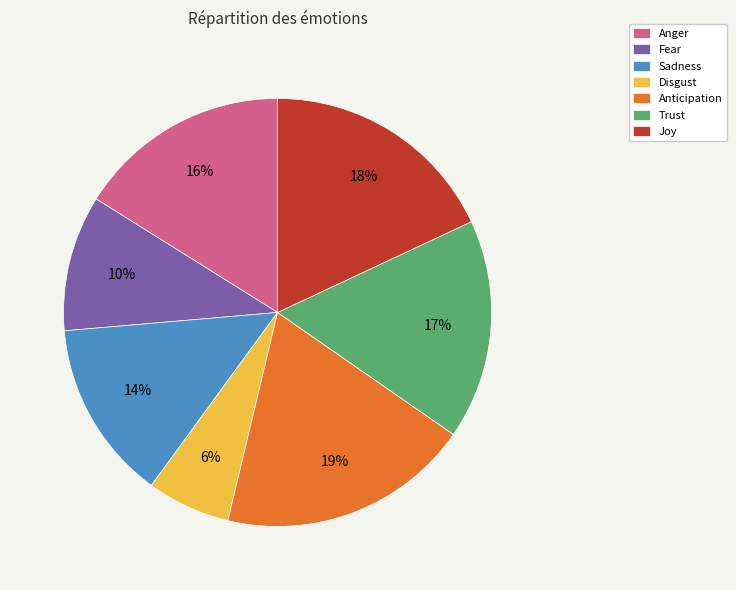

How many slices are in this pie chart?

7